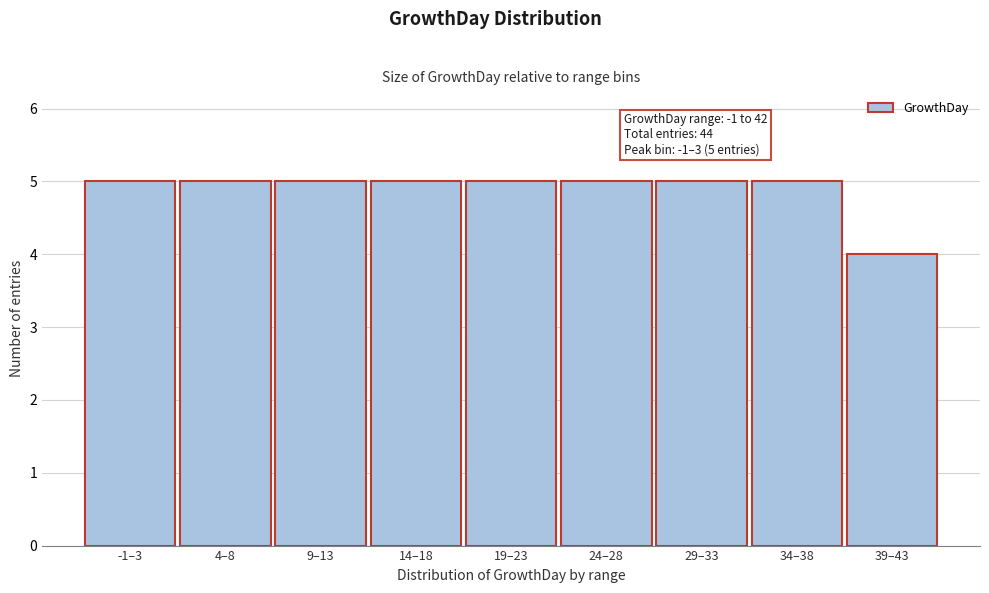

Reading left to right, list all the values displayed in this chart.

5	5	5	5	5	5	5	5	4